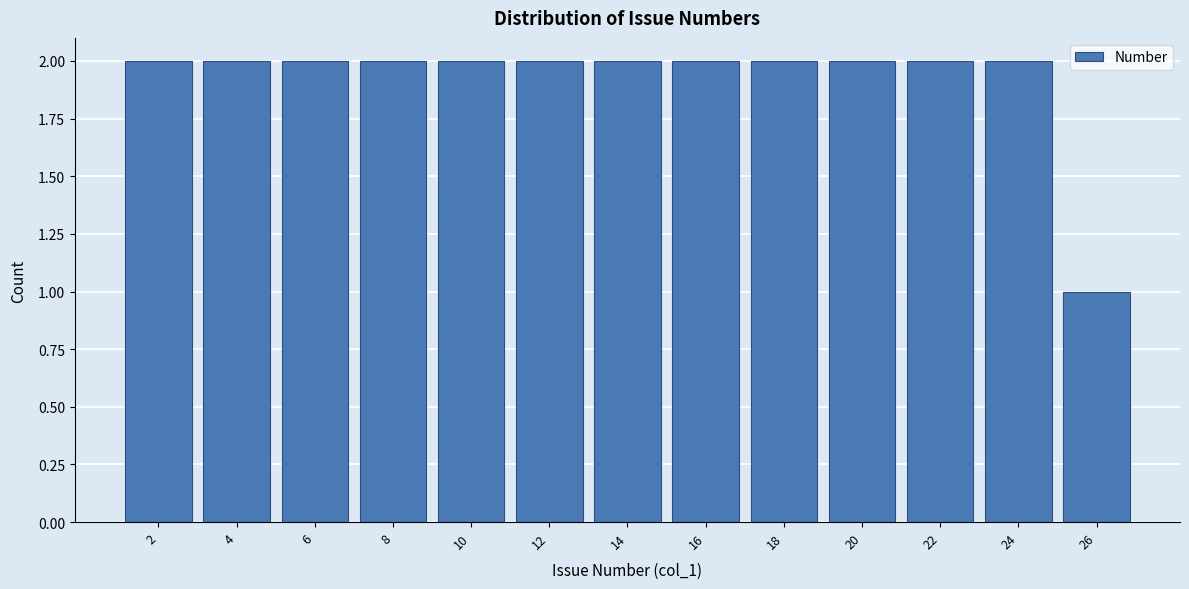

Reading left to right, list every bar in this chart as the range it spans on the x-axis followed by its height. The values are not printed on the chart, so give them approximately, as read against the axis.

1 to 3: 2
3 to 5: 2
5 to 7: 2
7 to 9: 2
9 to 11: 2
11 to 13: 2
13 to 15: 2
15 to 17: 2
17 to 19: 2
19 to 21: 2
21 to 23: 2
23 to 25: 2
25 to 27: 1